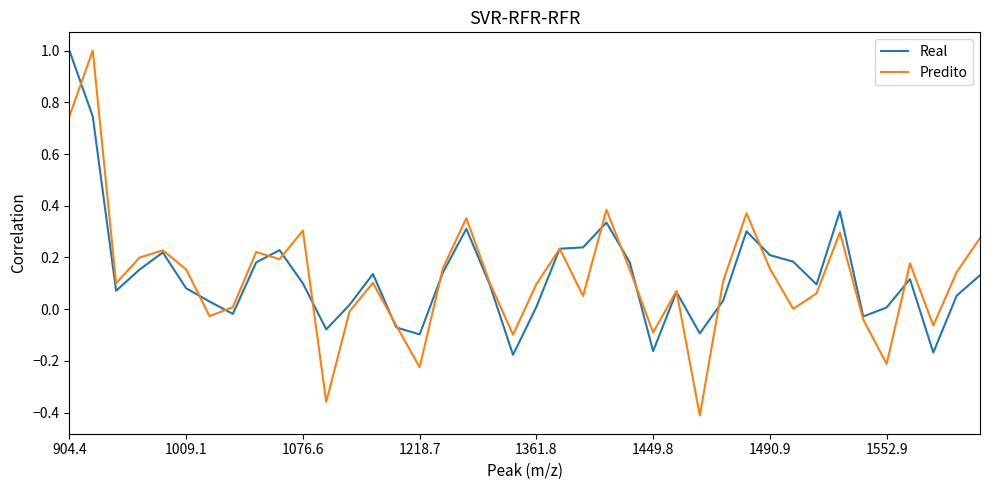

Count the number of categories in the chart.

40